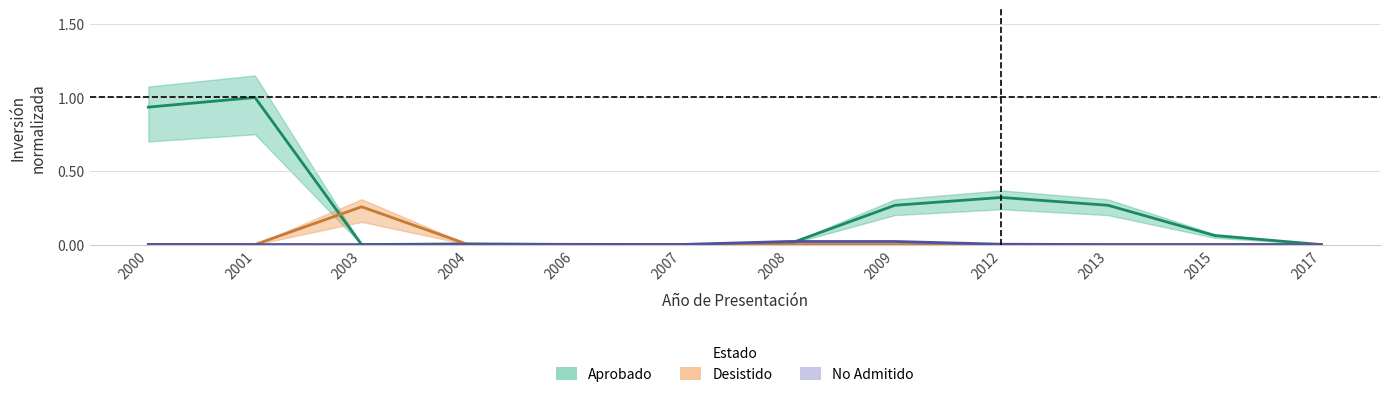

In No Admitido, how many points are lower than both neighbors (excluding endpoints)?

2